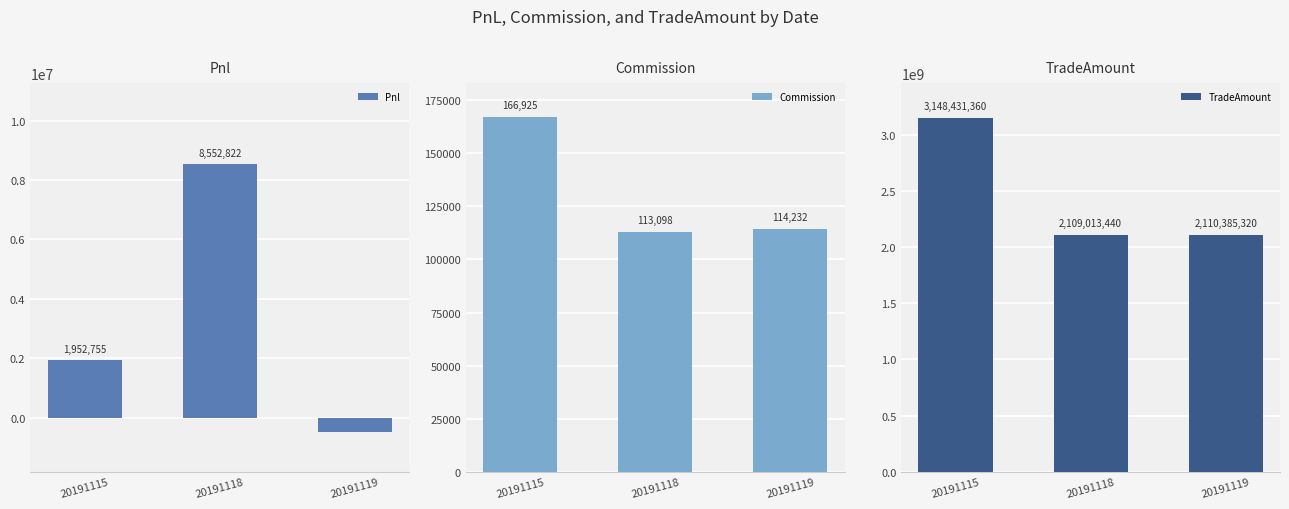

Which series has the largest total across all categories?

TradeAmount